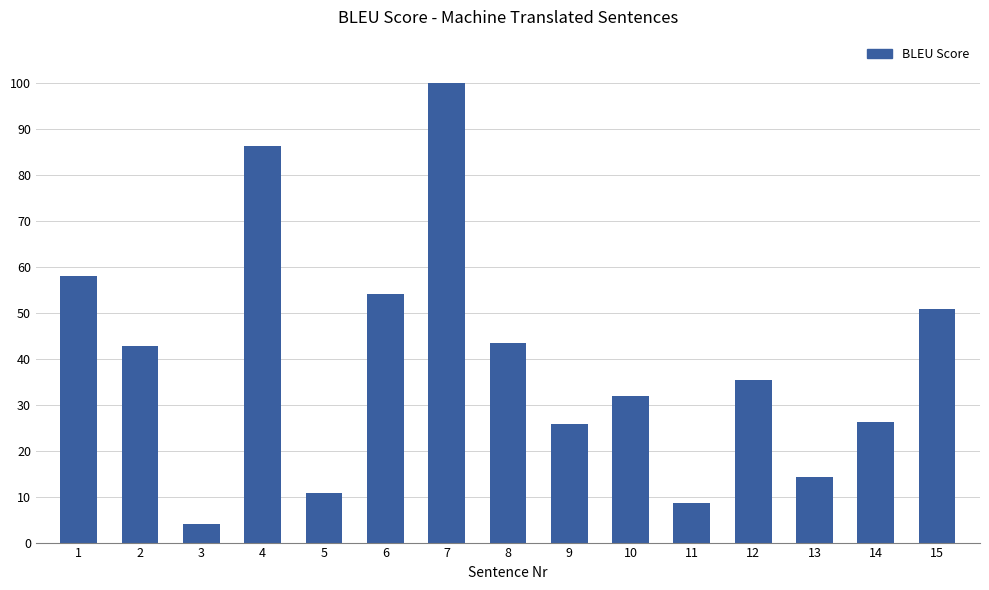

Which label corresponds to the smallest value in the chart?

3